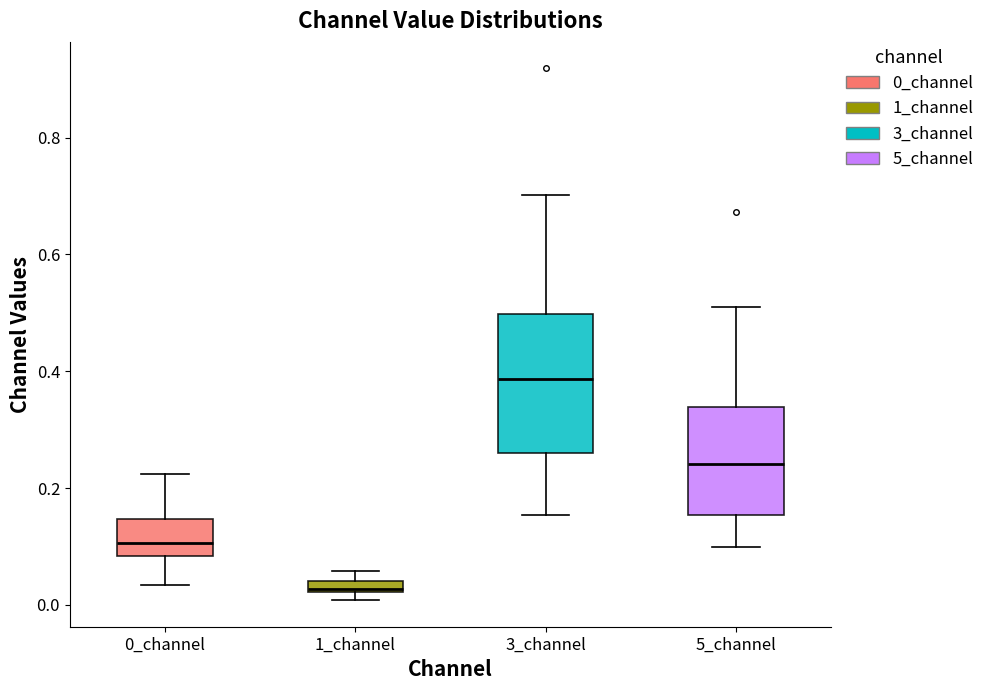

Which box has the highest median line?

3_channel